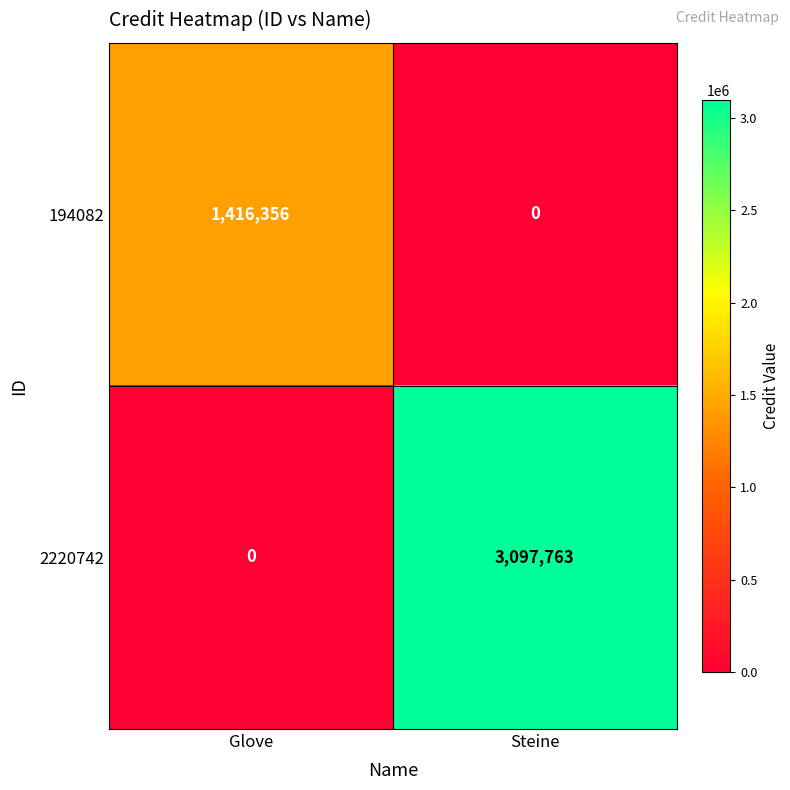

The 2220742 series shows 3097763 at Steine. True or false?

True